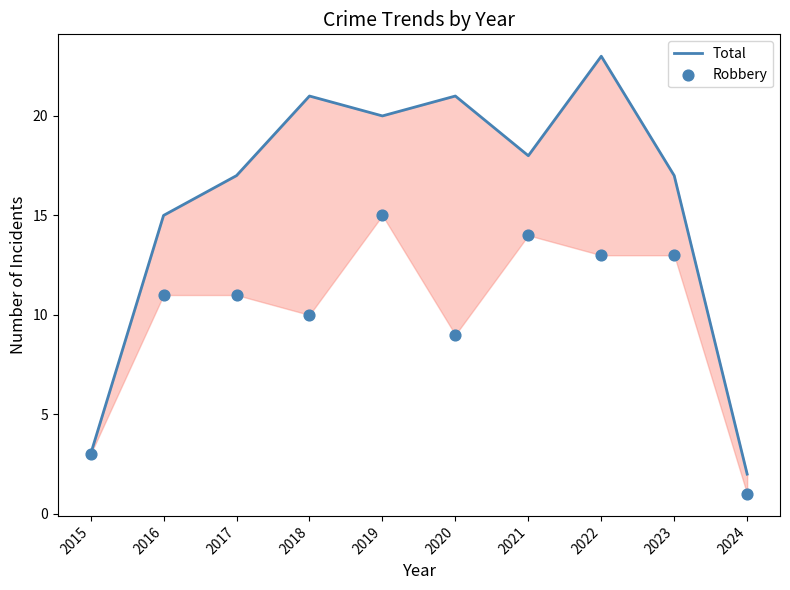

Is the value of Robbery at 2018 greater than the value of Total at 2015?

Yes